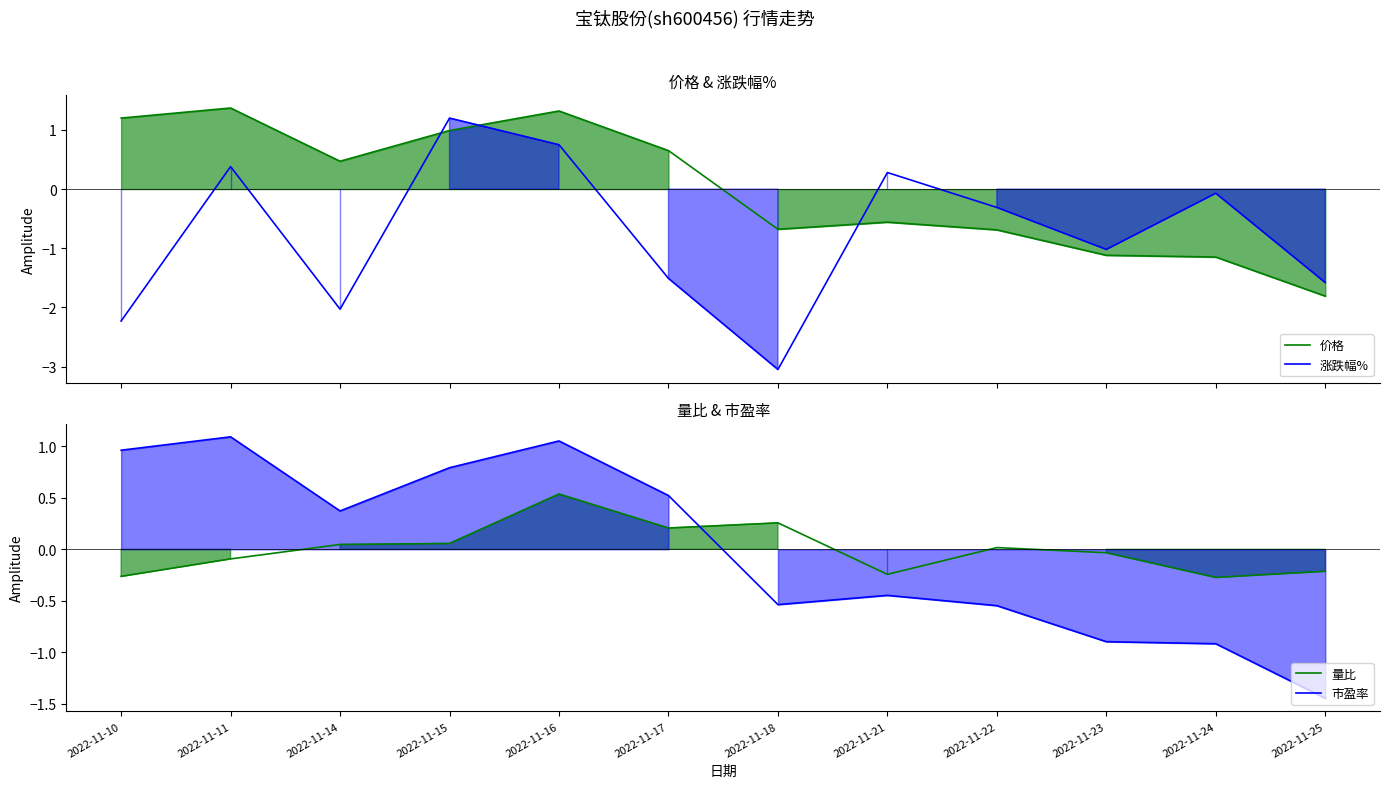

True or false: 涨跌幅% has a value of 0.3 at 2022-11-21.

True